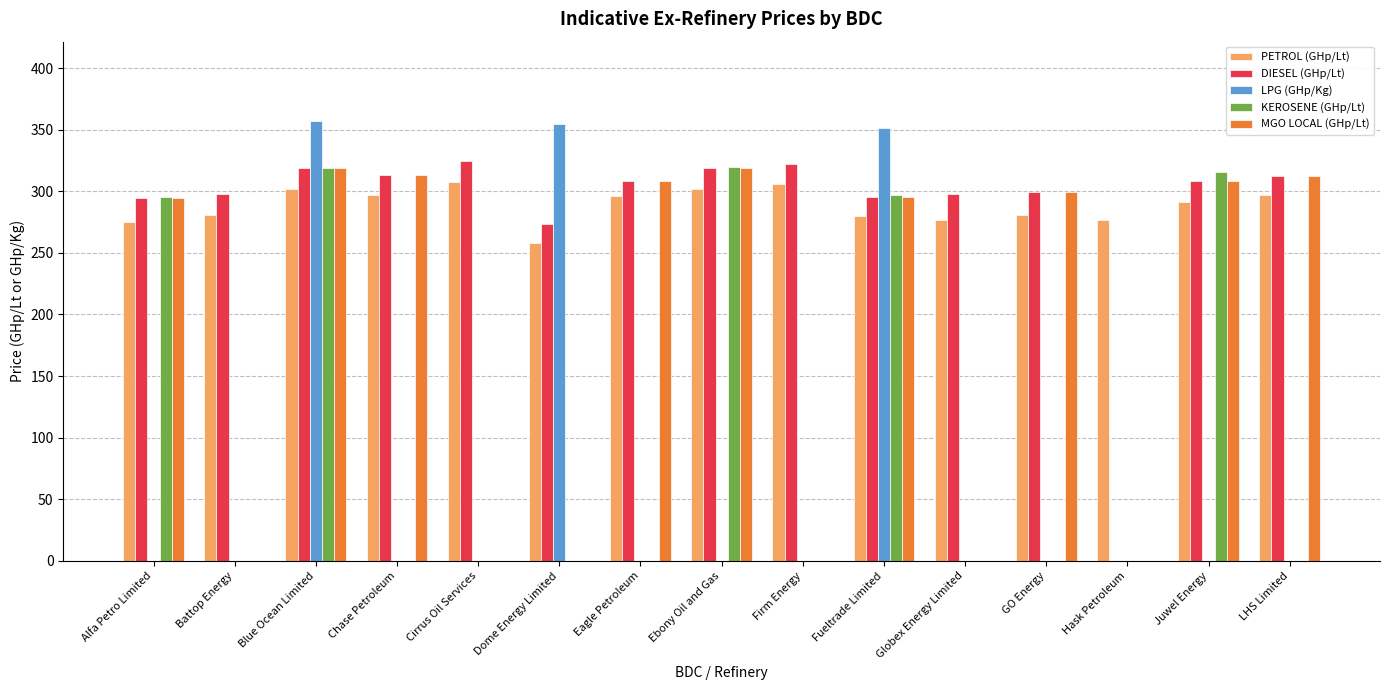

What is the greatest value displayed?

357.1